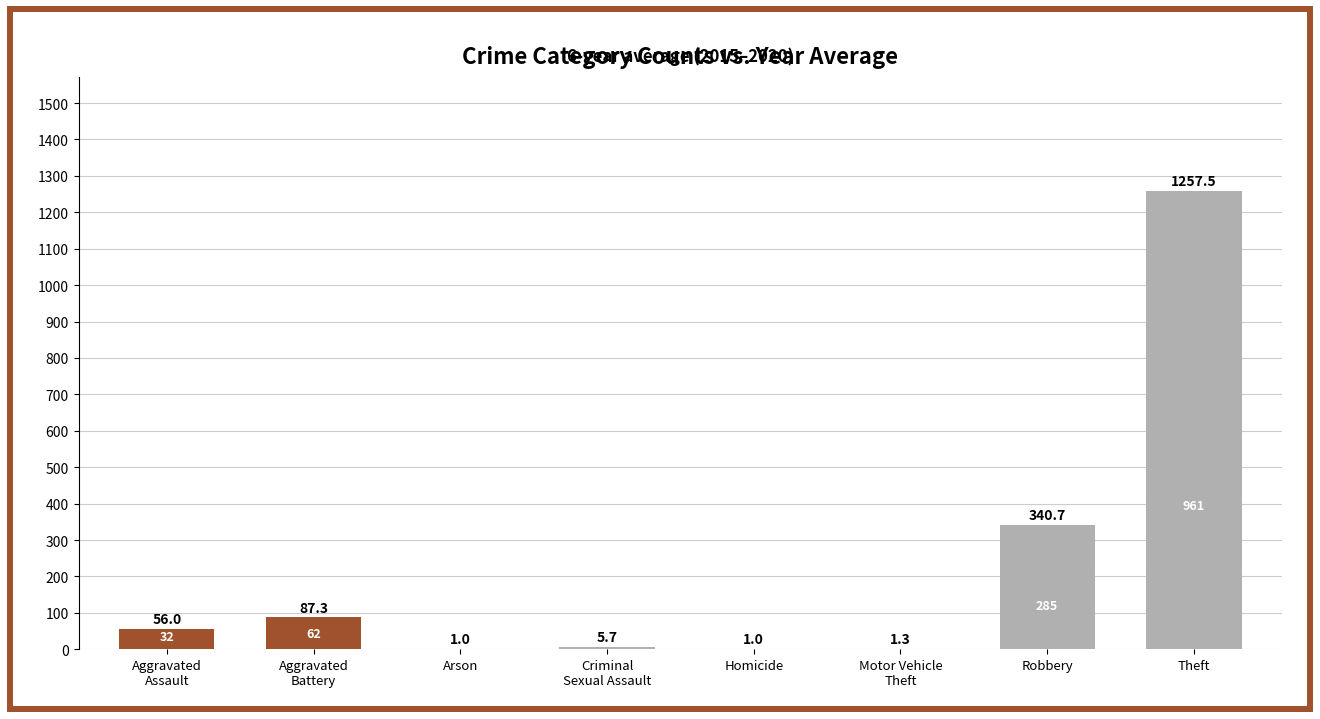

The chart shows a value of 547.2 at Theft. True or false?

False